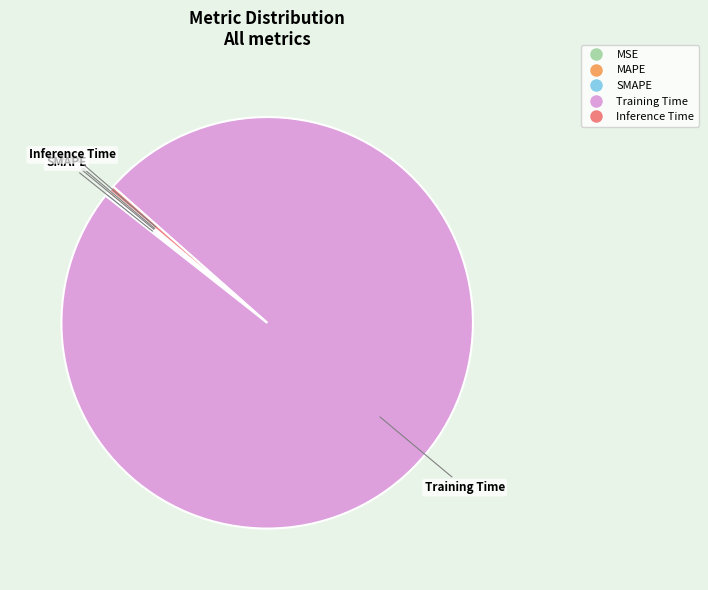

What is the largest slice in the pie chart?

Training Time